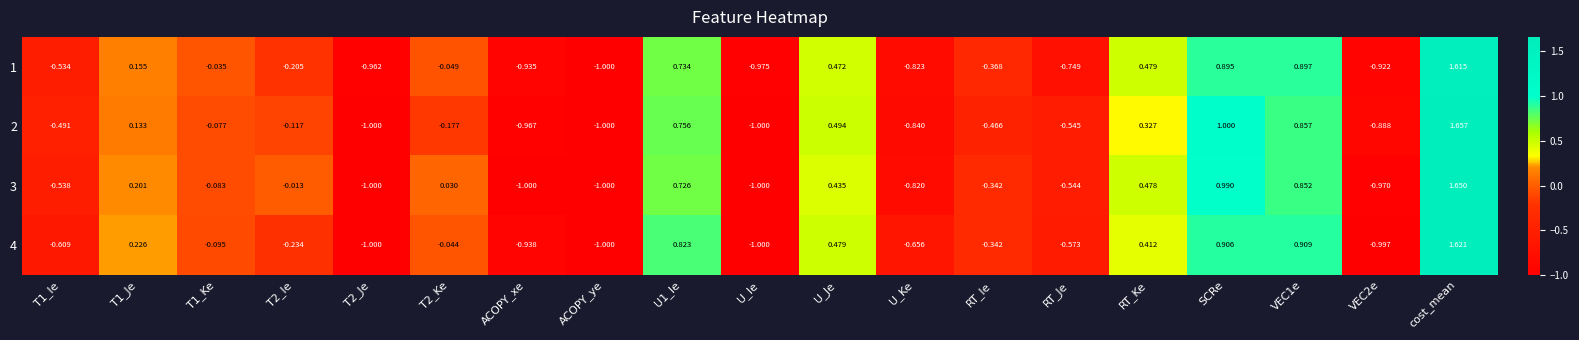

Which category has the highest value in the 4 series?

cost_mean